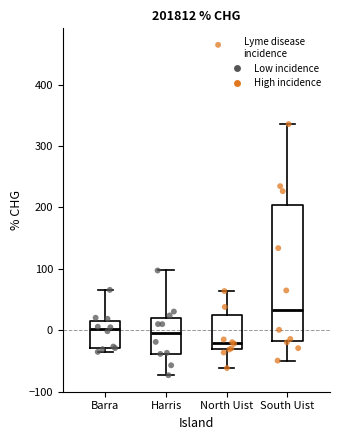

Reading left to right, transcribe this box plot: for each box, give where its median line is, the range the box spans, and where its two whiskers end, as read against the y-axis. The values are not printed on the chart, so give them approximately, as read against the axis.

Barra: median 0, box -30 to 20, whiskers -40 to 70
Harris: median 0, box -40 to 20, whiskers -70 to 100
North Uist: median -20, box -30 to 20, whiskers -60 to 60
South Uist: median 30, box -20 to 200, whiskers -50 to 340